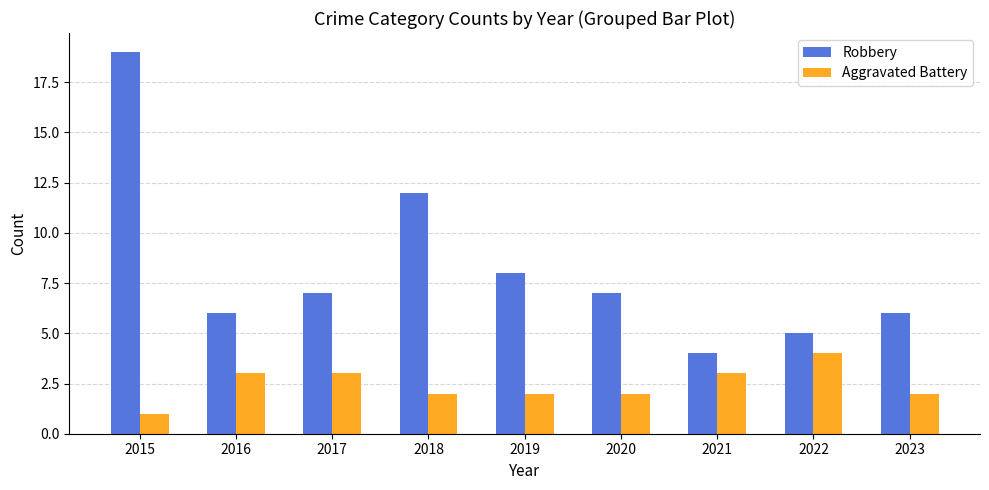

At which label does Robbery reach its peak?

2015